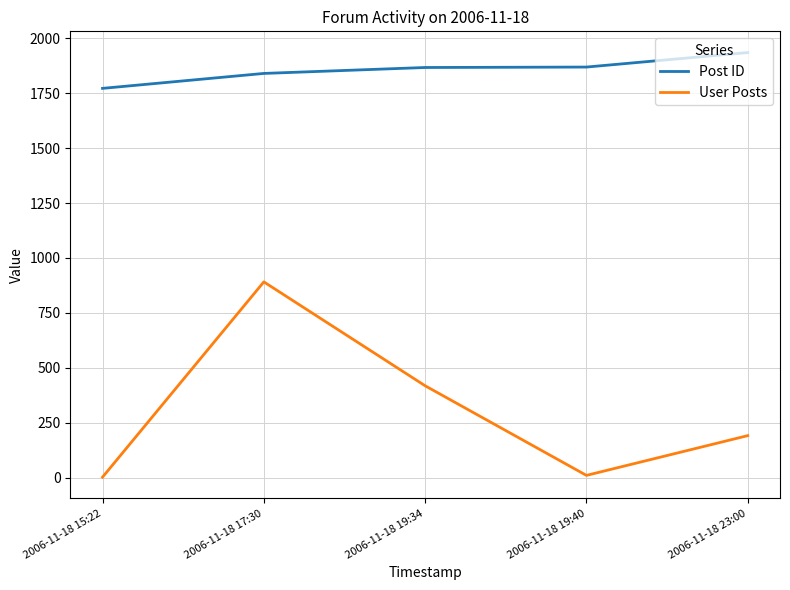

True or false: Post ID has more than 2 points higher than both neighbors.

False